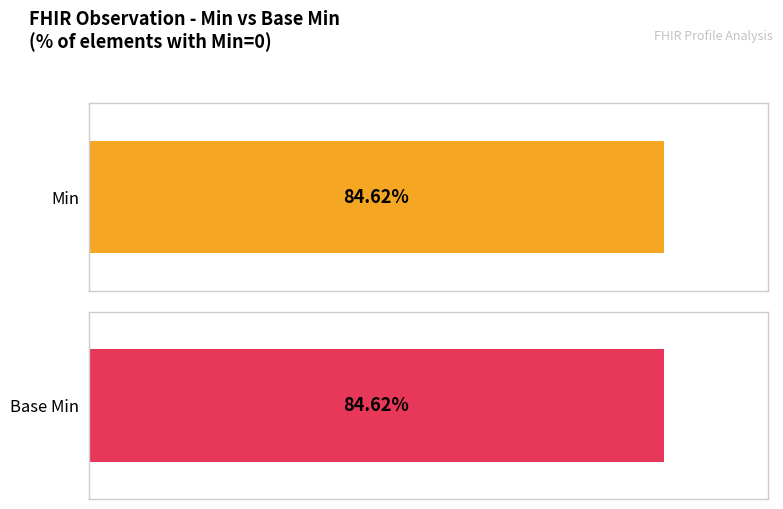

How many positive values does the Min series have?

2